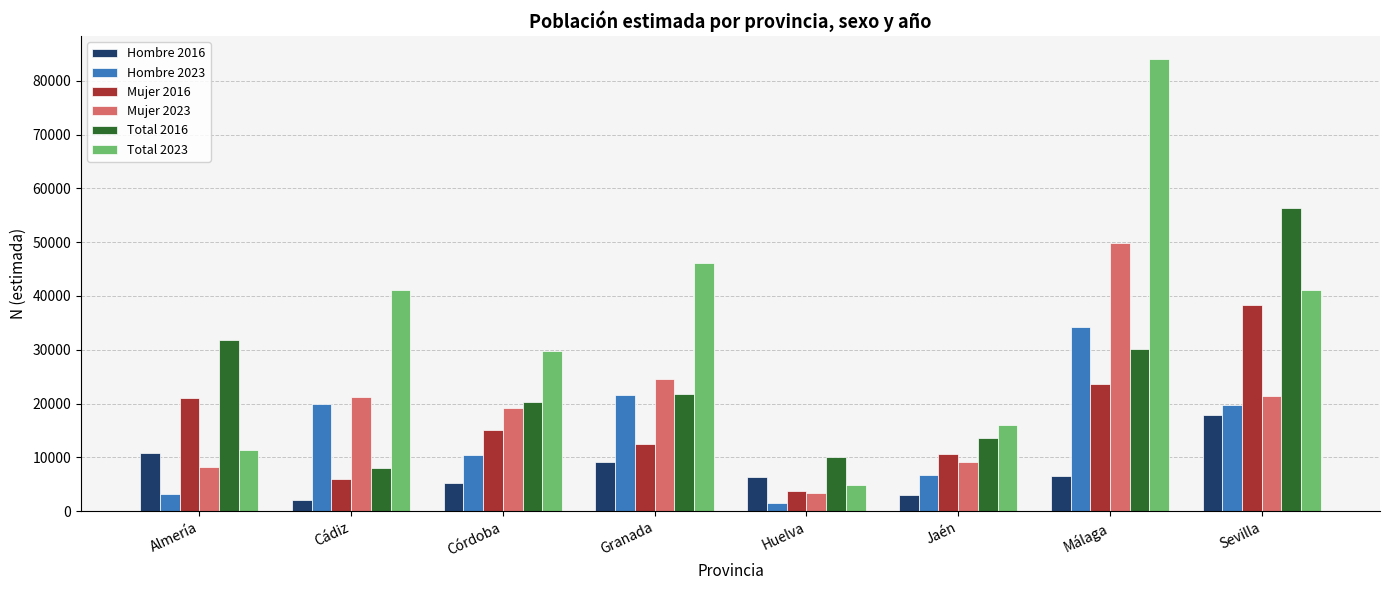

List the series in order of their peak value, lowest first.

Hombre 2016, Hombre 2023, Mujer 2016, Mujer 2023, Total 2016, Total 2023